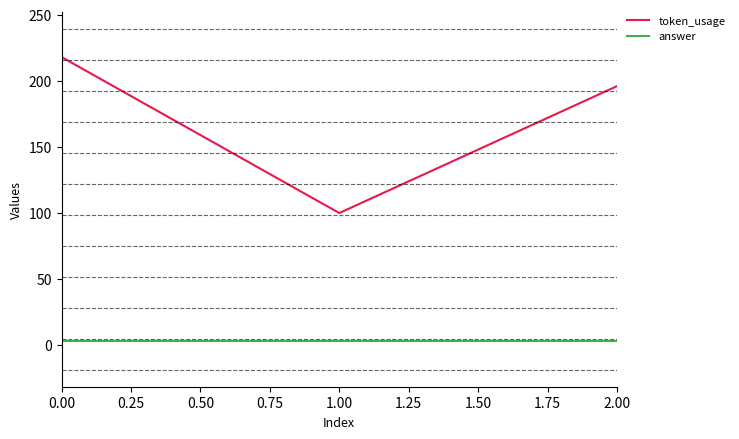

What is the average value of the answer series?

3